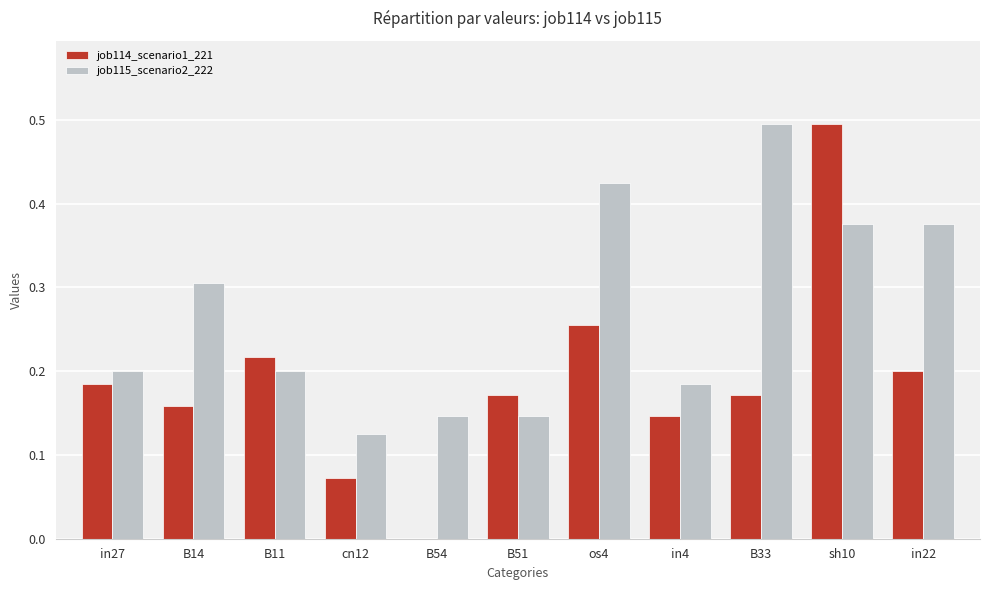

The value of job114_scenario1_221 at in27 is 0.2. True or false?

True